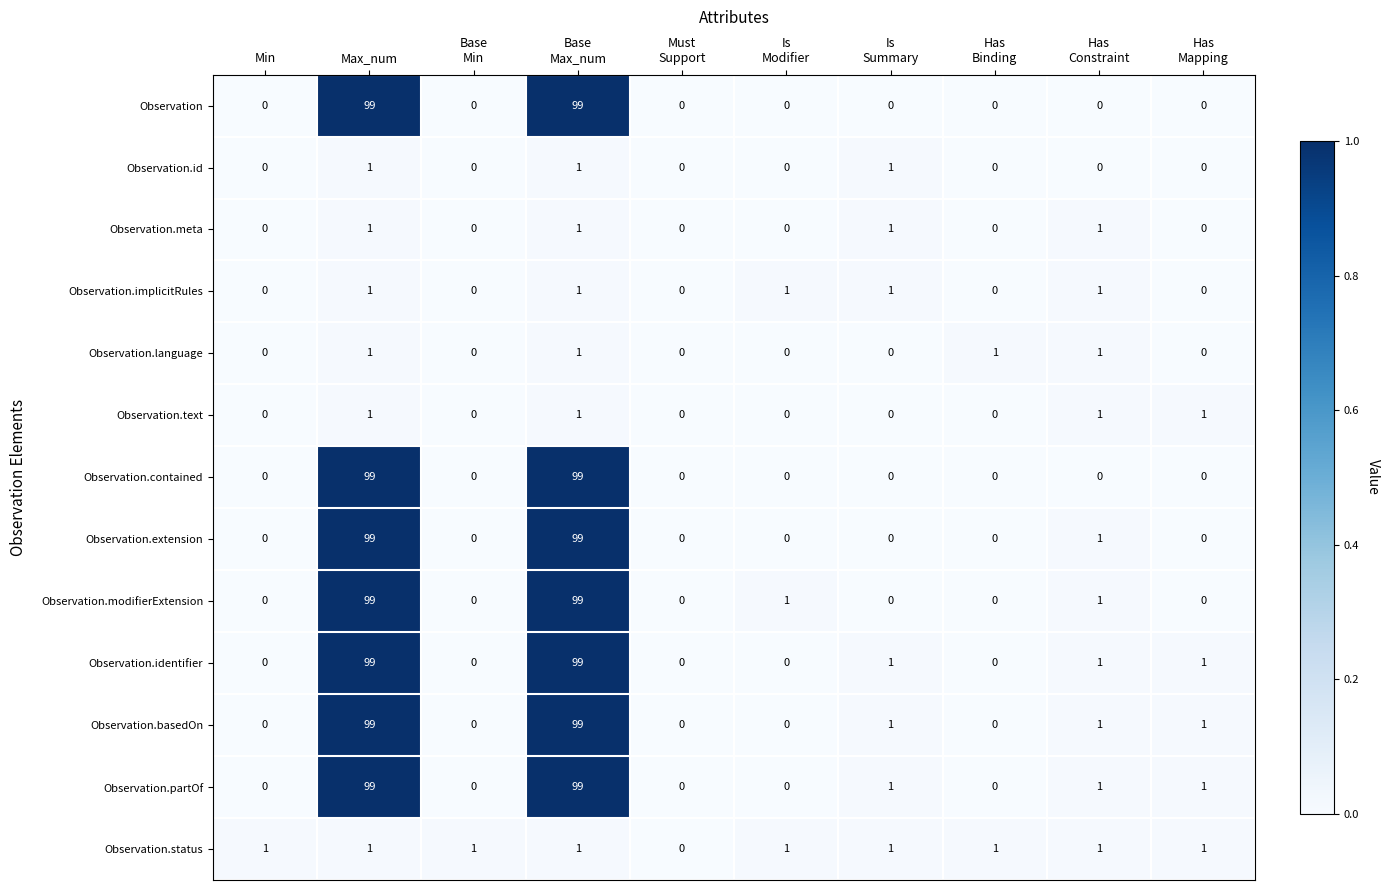

Where does the Observation.basedOn series first go above 1?

Max_num